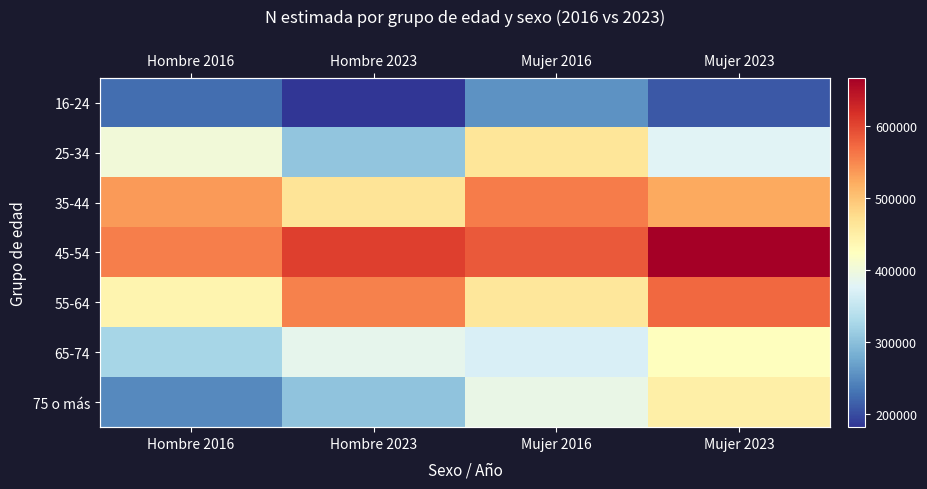

Which category has the lowest value in the 35-44 series?

Hombre 2023